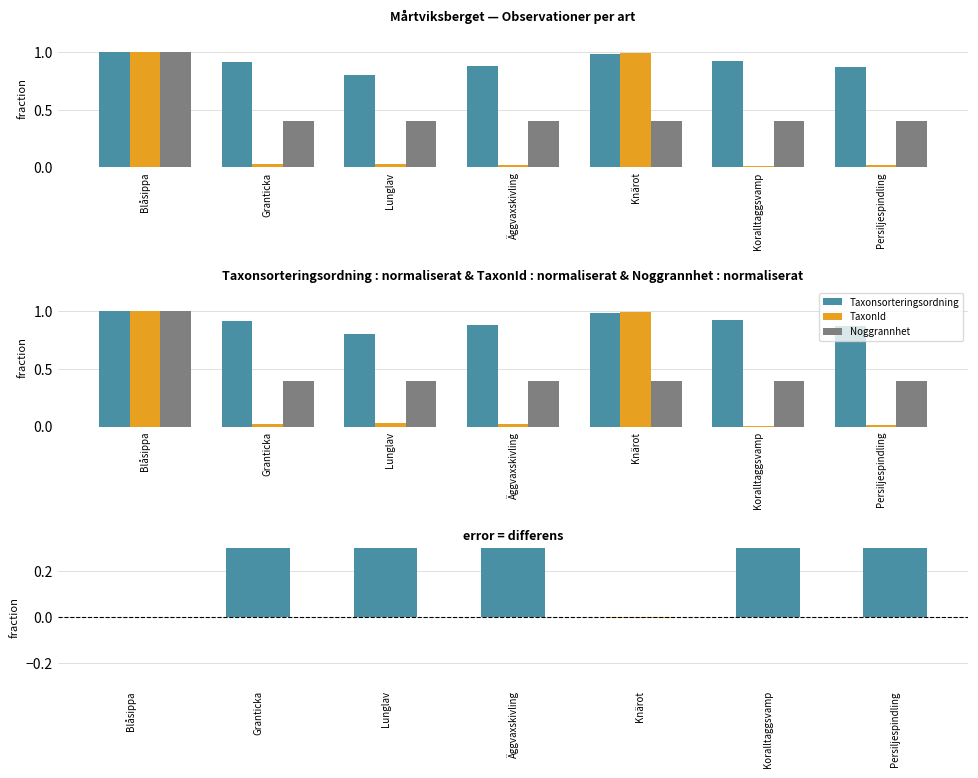

Rank the series at Koralltaggsvamp from lowest to highest value.

TaxonId, Noggrannhet, Taxonsorteringsordning − TaxonId, Taxonsorteringsordning